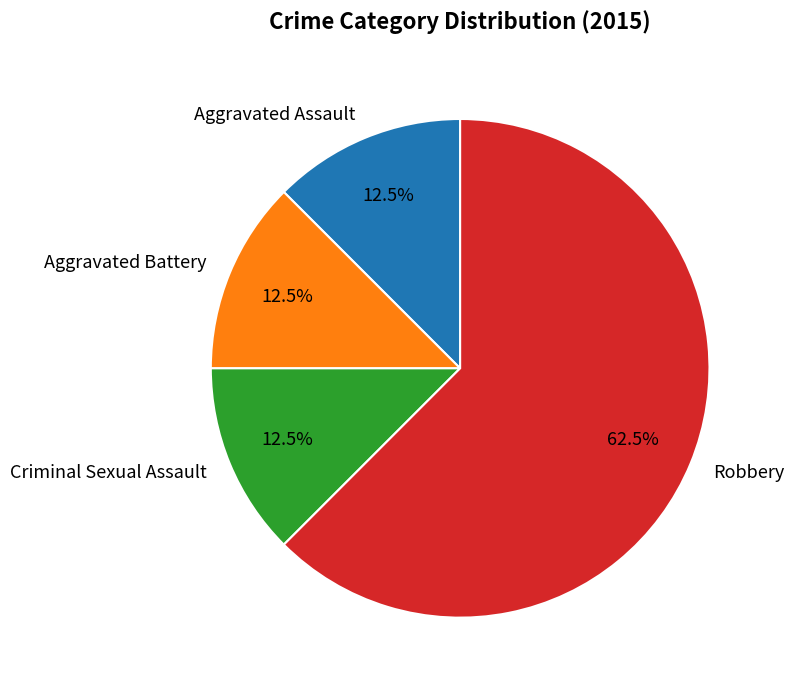

To the nearest percent, what is the combined percentage of Criminal Sexual Assault and Robbery?

75%